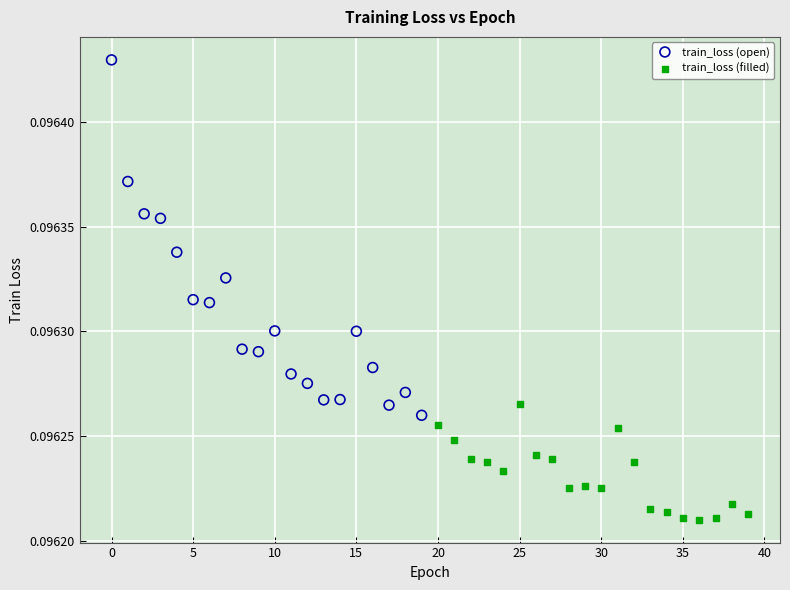

Which series has the widest spread of Y values?

train_loss (open)